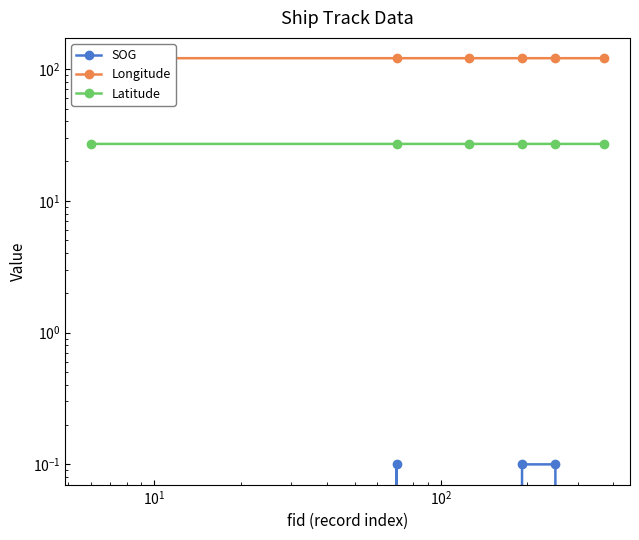

What is the value of the Latitude point at the 1st from the left?

27.0